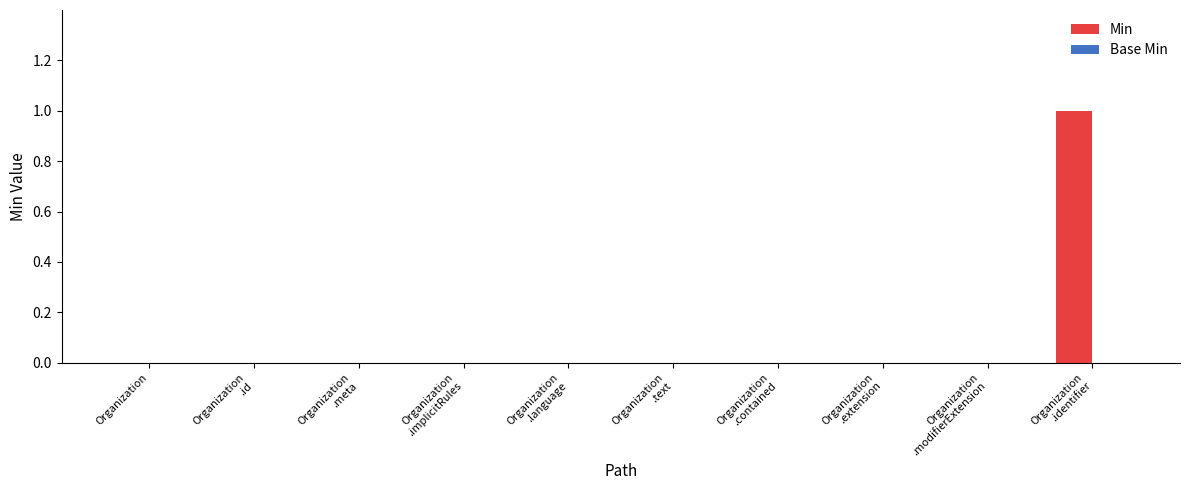

Is it true that the value at Organization is 0?

True